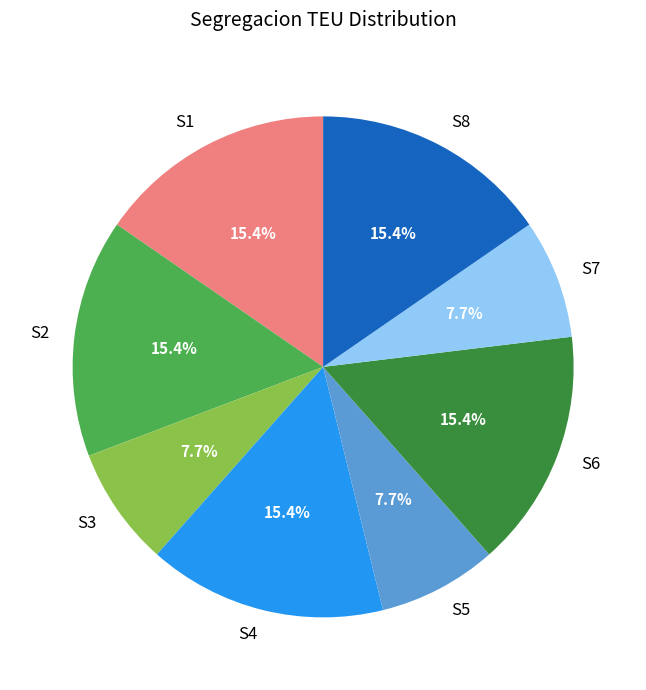

Is there a majority slice in this chart?

No